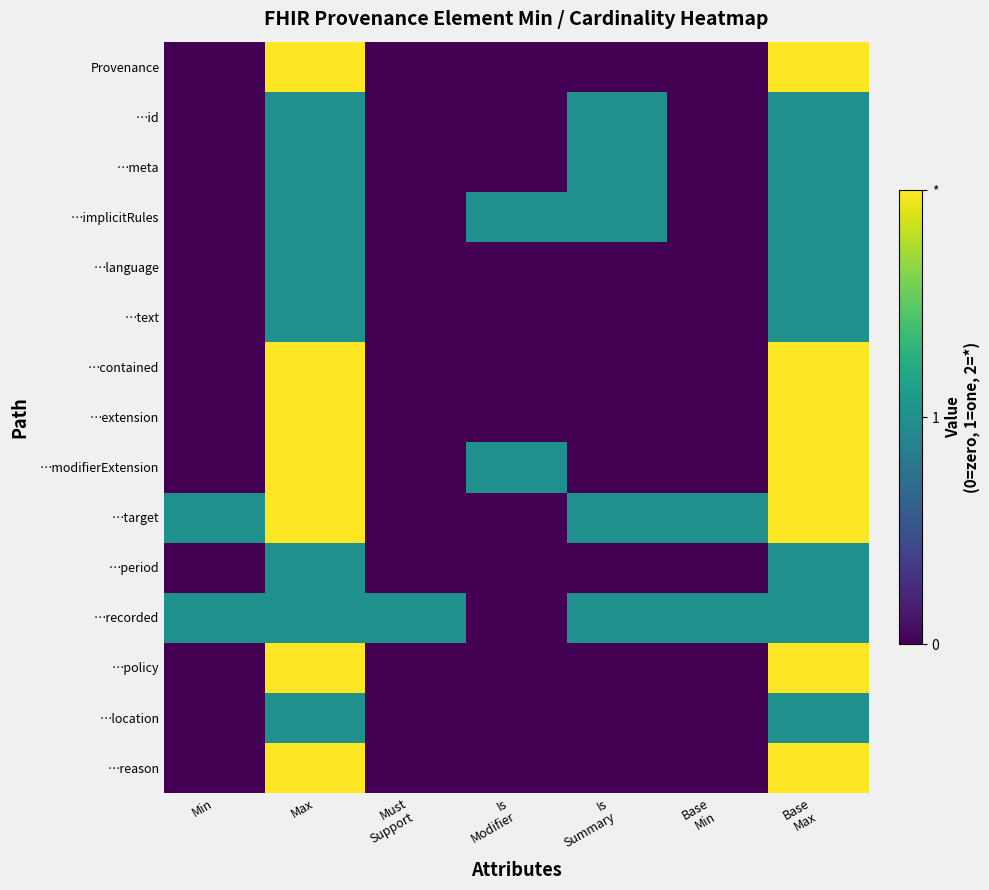

What is the greatest value displayed?

2